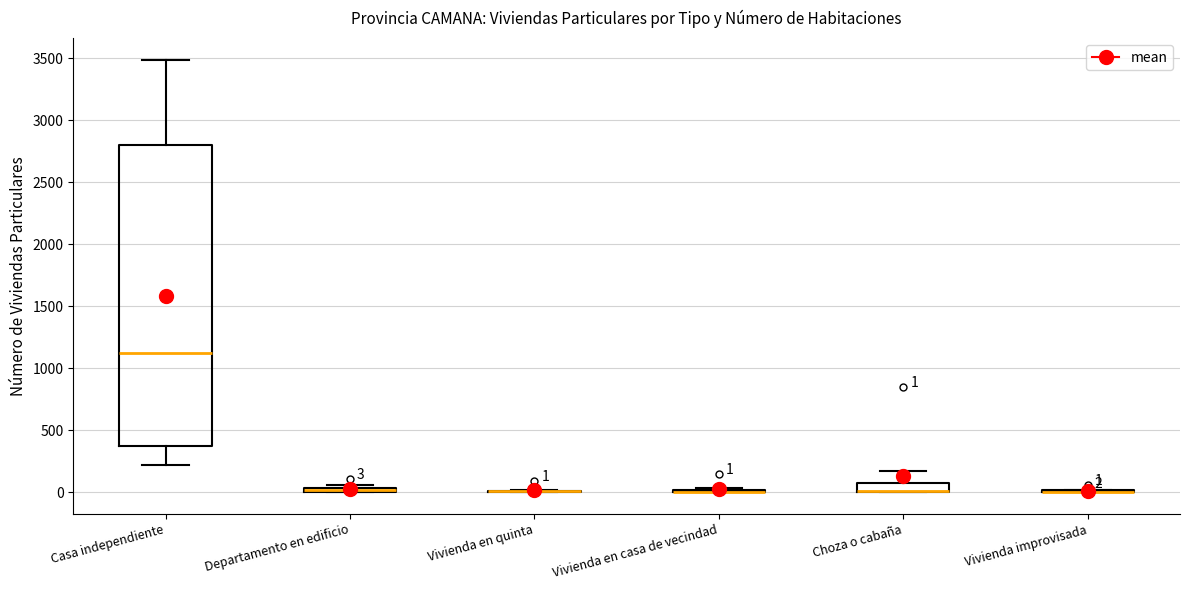

Which box is the tallest, from its lower edge to its upper edge?

Casa independiente